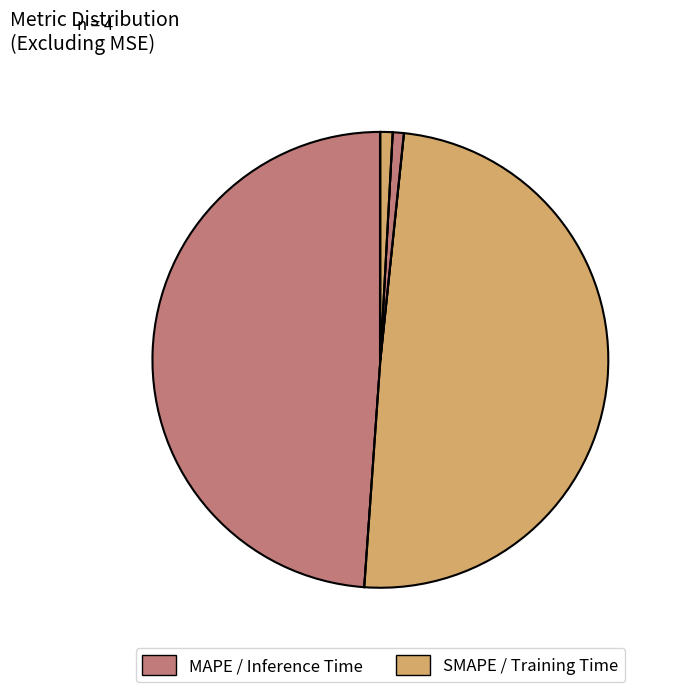

How many slices are in this pie chart?

4